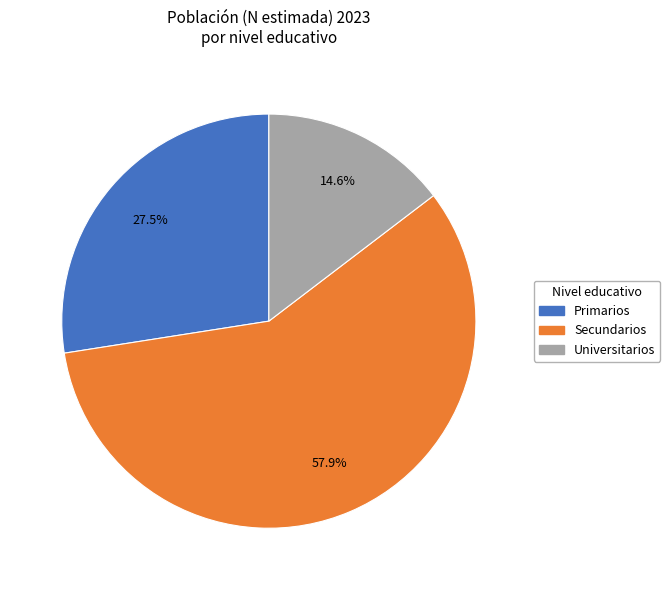

Is the sum of Universitarios and Secundarios greater than half?

Yes